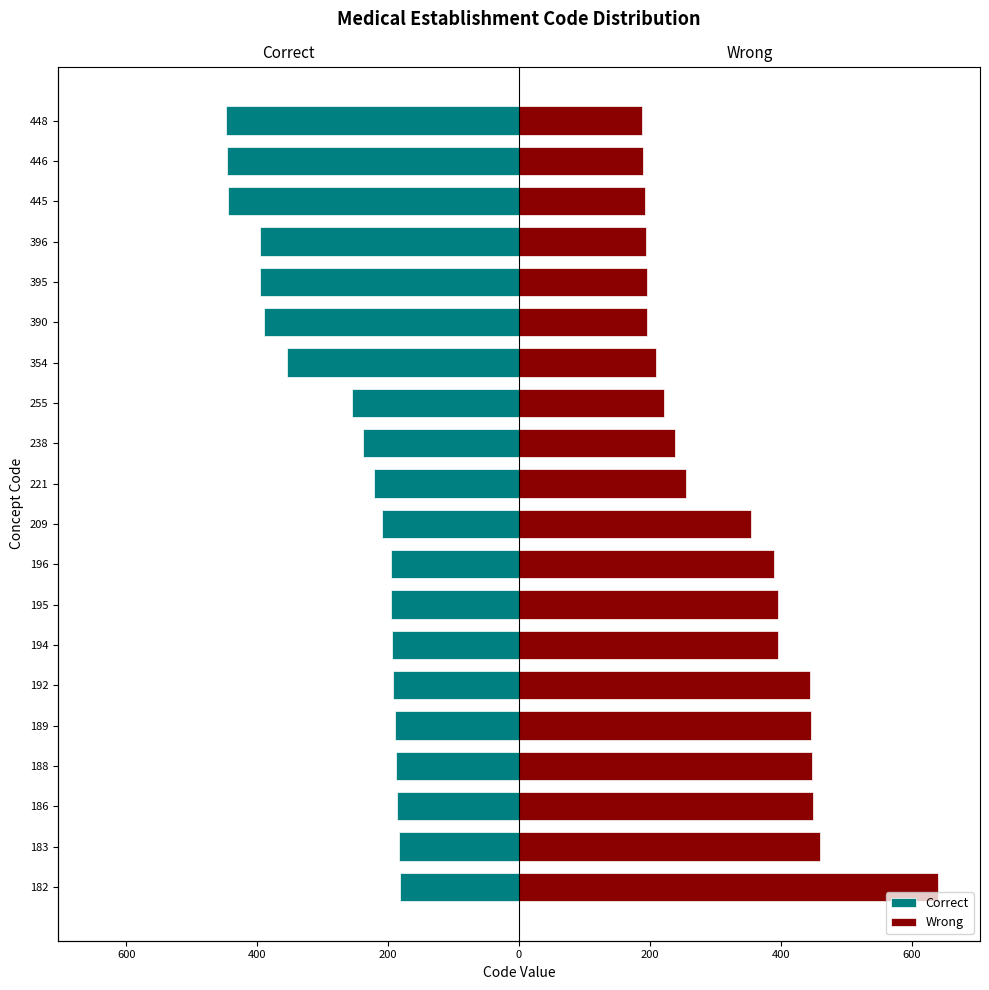

Which series has the largest total across all categories?

Wrong